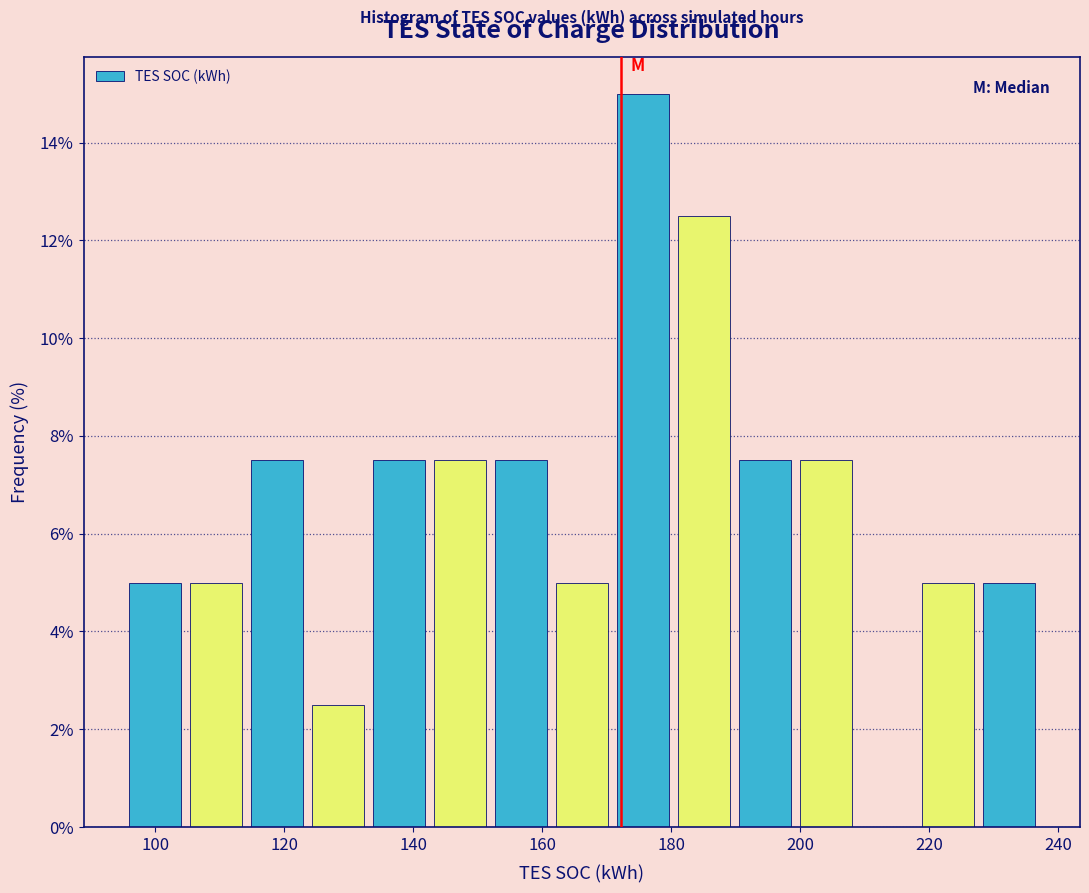

What is the height of the bar covering 96 to 104 on the x-axis? Neither the bar edges nor the heights are printed on the chart, so give them approximately, as read against the axes.

5.0